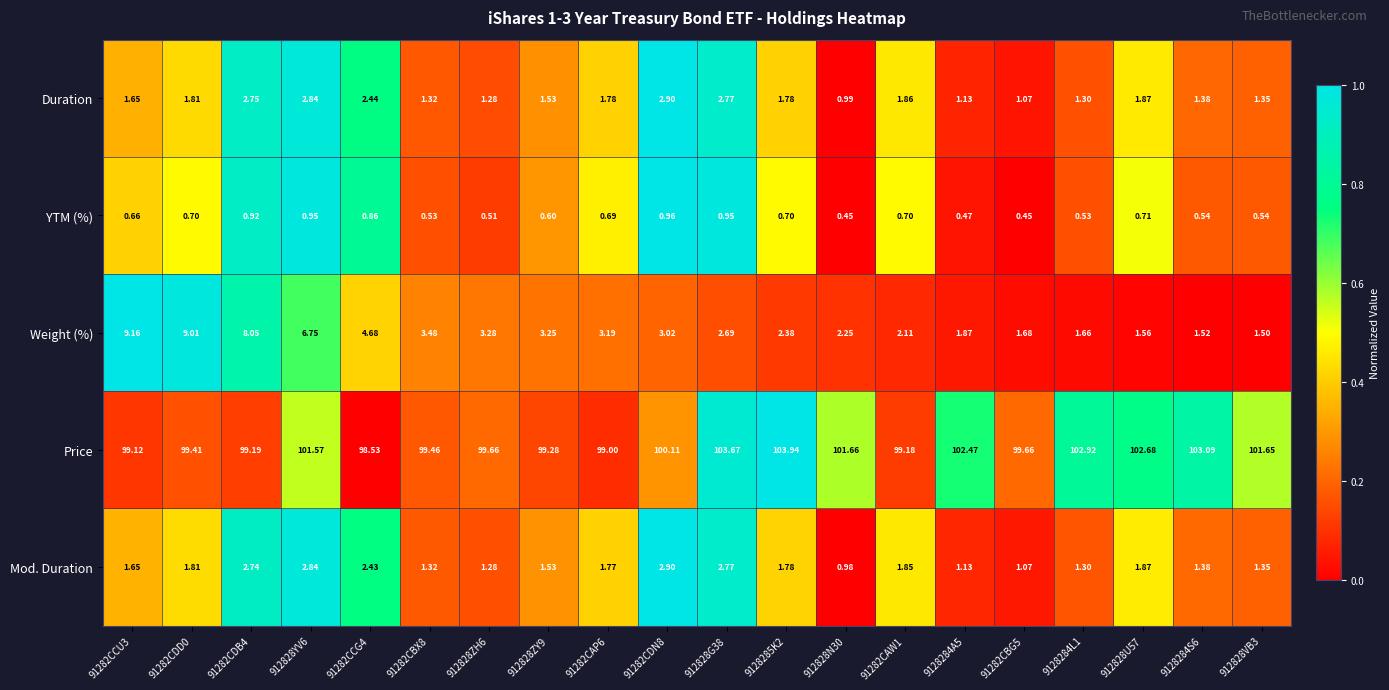

Which series has the widest spread of values?

Weight (%)